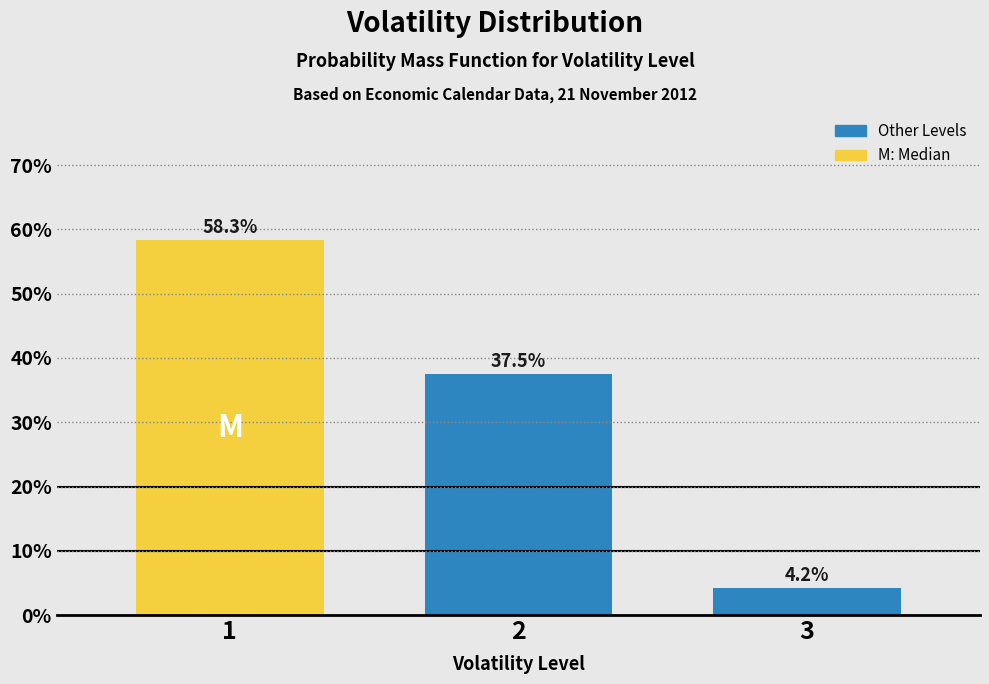

Reading left to right, transcribe all the data shown in this chart.

58.3	37.5	4.2